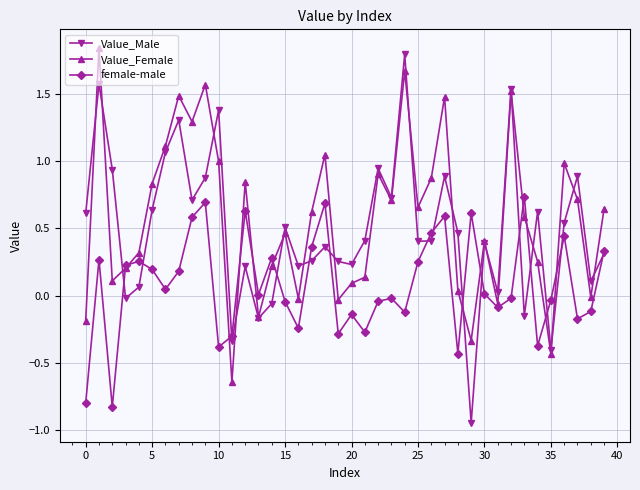

List the series in order of their overall mean, lowest first.

female-male, Value_Male, Value_Female